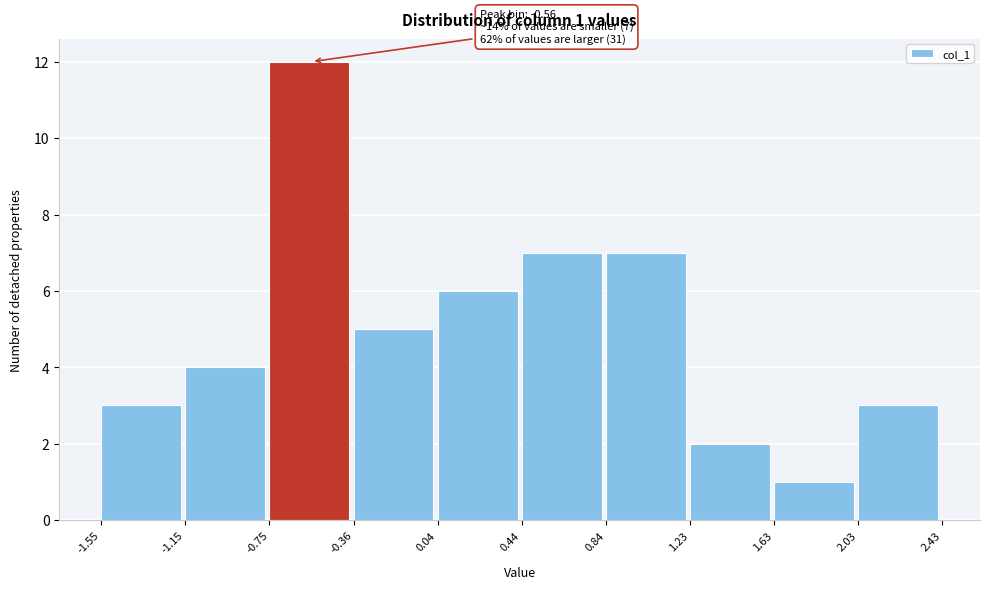

Which range on the x-axis has the tallest bar?

-0.75 to -0.36